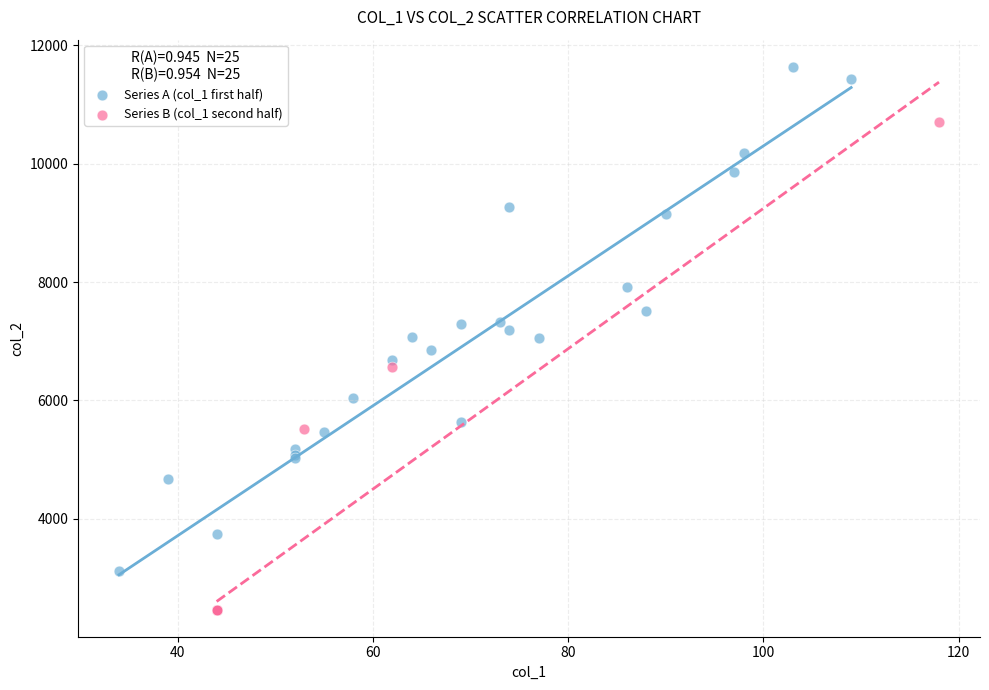

Which series reaches the maximum Y coordinate?

Series A (col_1 first half)